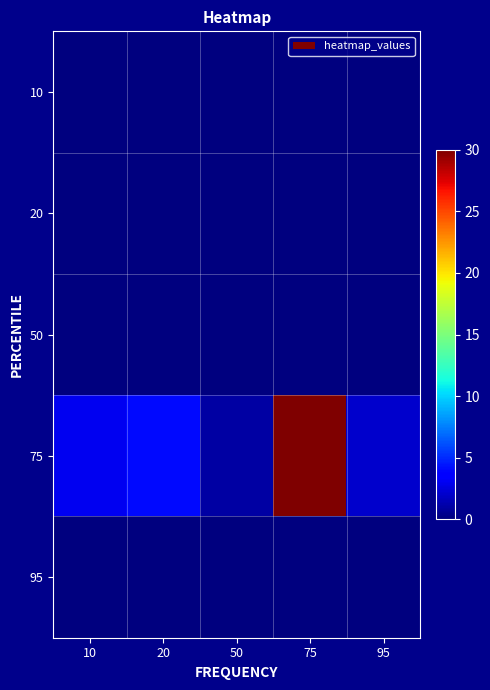

Reading left to right, what are all the values shown in this chart?

10: 10=0	20=0	50=0	75=0	95=0
20: 10=0	20=0	50=0	75=0	95=0
50: 10=0	20=0	50=0	75=0	95=0
75: 10=3	20=4	50=1	75=30	95=2
95: 10=0	20=0	50=0	75=0	95=0